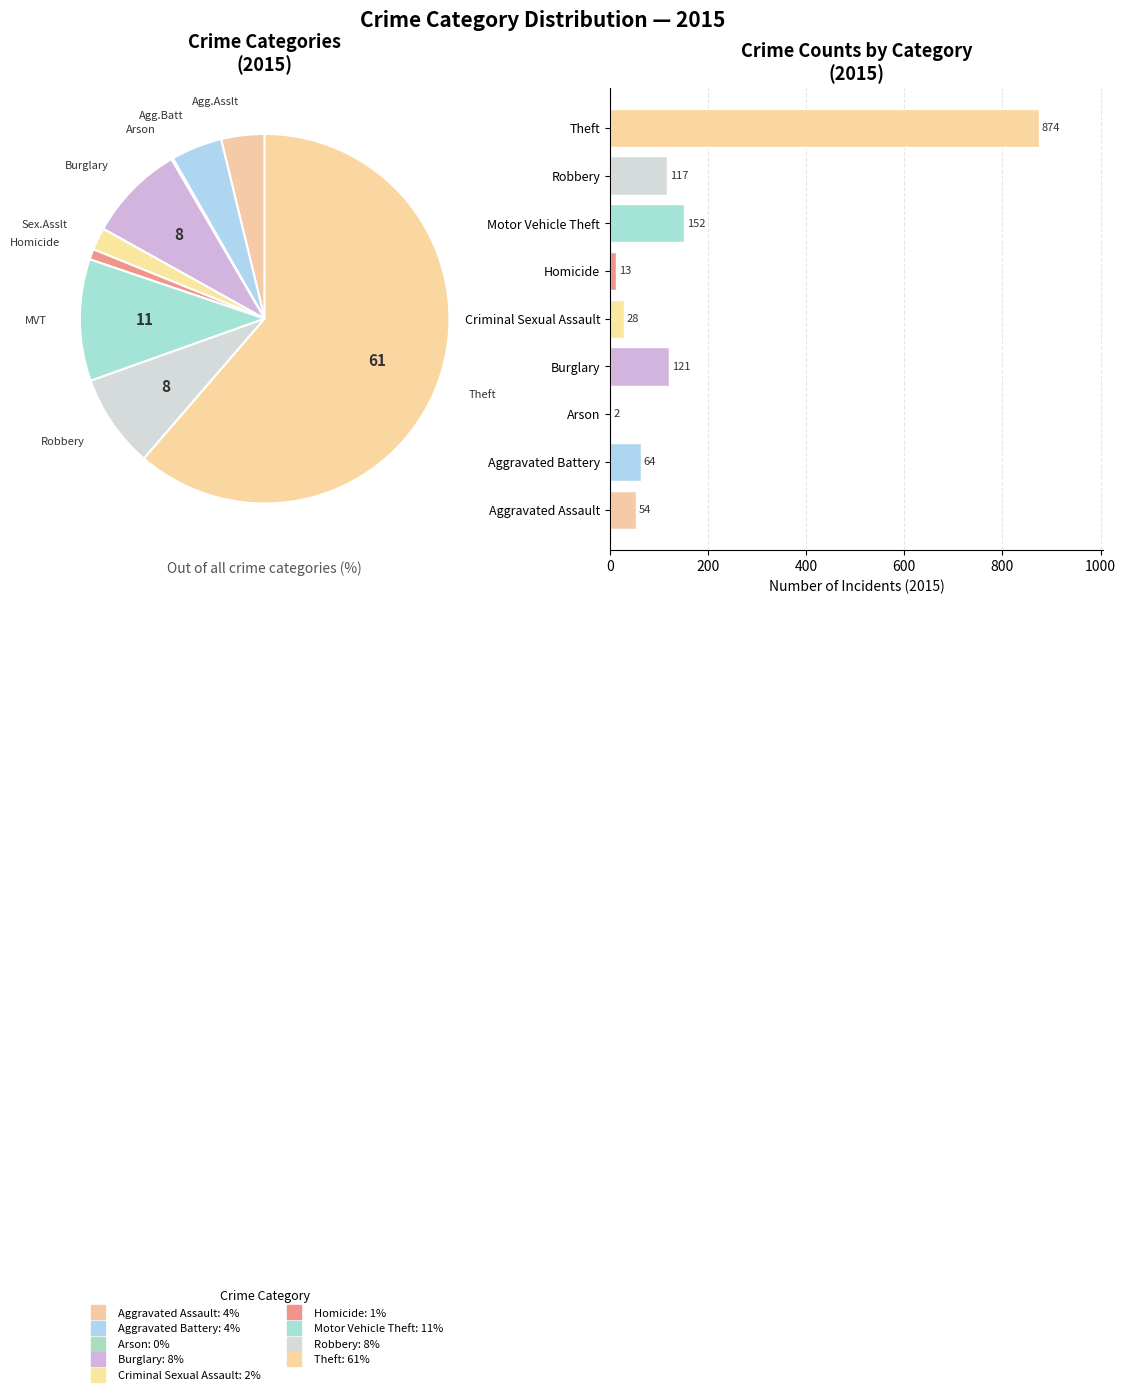

How many slices are in this pie chart?

9